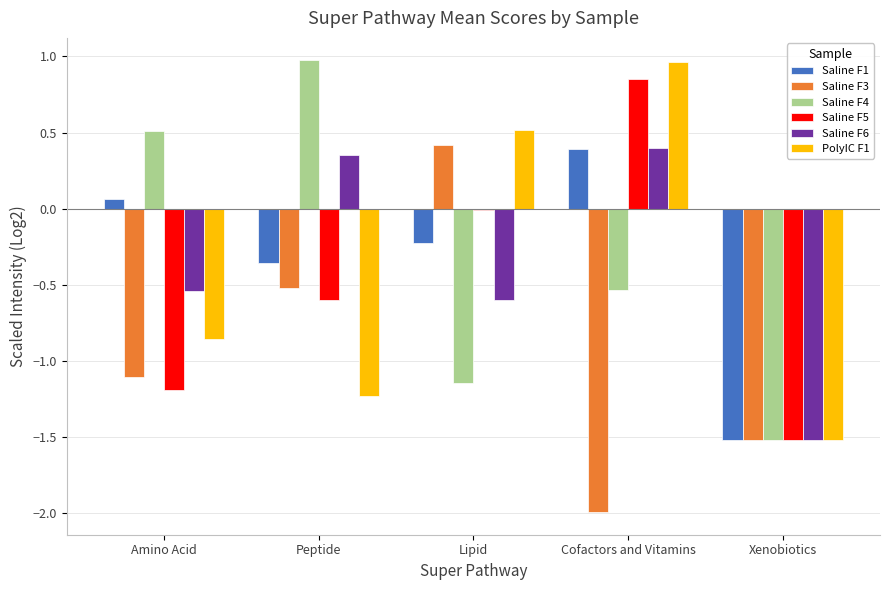

Between Amino Acid and Xenobiotics, which series saw the biggest shift?

Saline F4